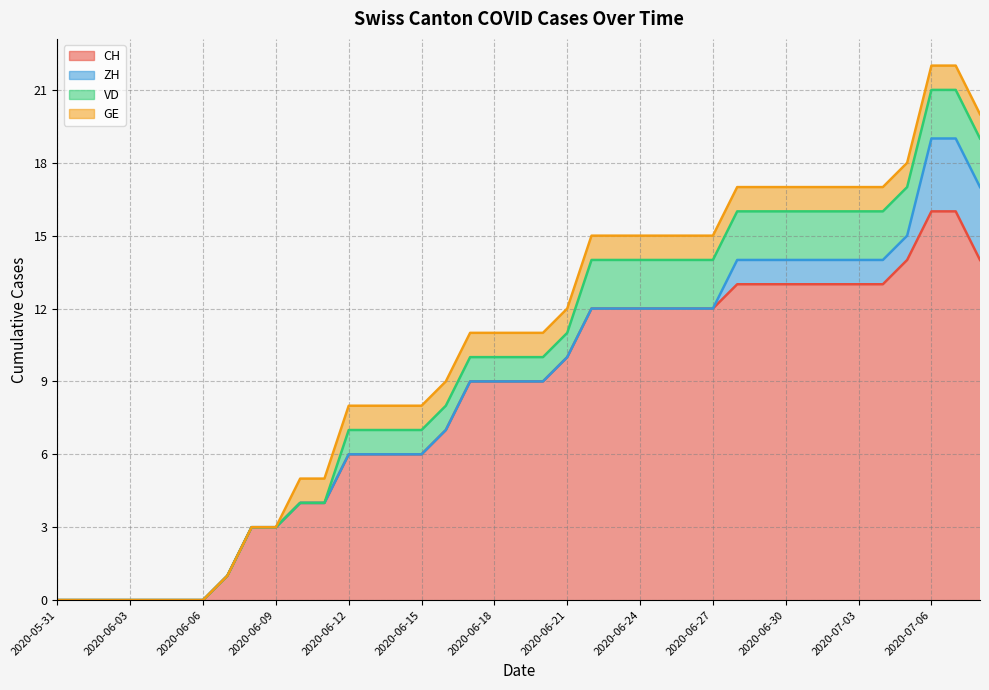

True or false: CH and VD cross at least once.

False